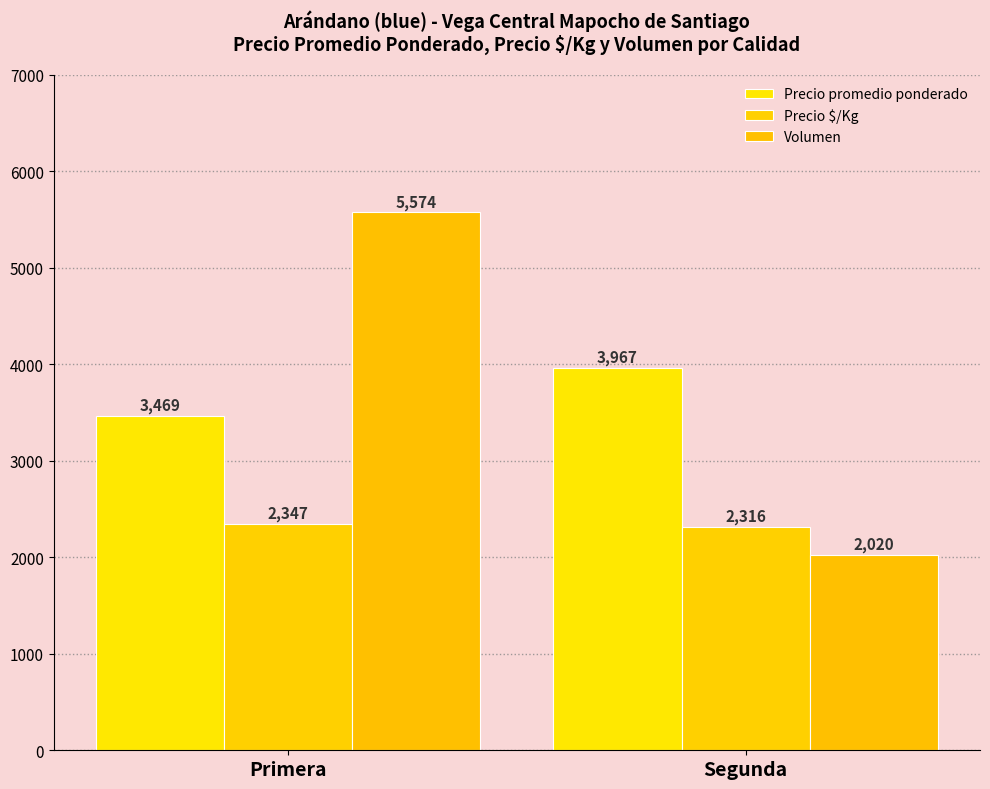

How many Precio promedio ponderado values are between 3469 and 3967?

2